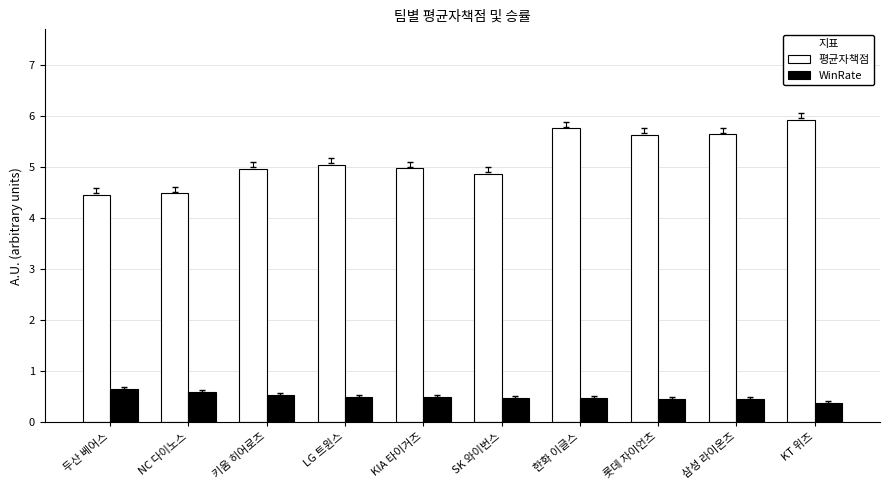

Reading left to right, transcribe all the data shown in this chart.

평균자책점: 두산 베어스=4.5	NC 다이노스=4.5	키움 히어로즈=5.0	LG 트윈스=5.0	KIA 타이거즈=5.0	SK 와이번스=4.9	한화 이글스=5.8	롯데 자이언츠=5.6	삼성 라이온즈=5.6	KT 위즈=5.9
WinRate: 두산 베어스=0.7	NC 다이노스=0.6	키움 히어로즈=0.5	LG 트윈스=0.5	KIA 타이거즈=0.5	SK 와이번스=0.5	한화 이글스=0.5	롯데 자이언츠=0.5	삼성 라이온즈=0.5	KT 위즈=0.4